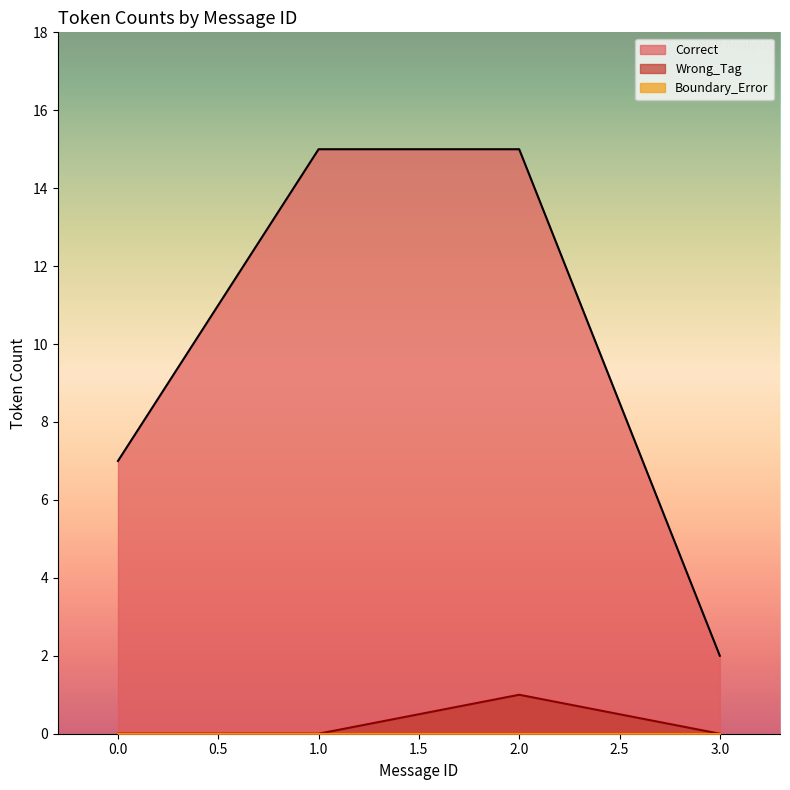

True or false: Wrong_Tag and Correct cross at least once.

False